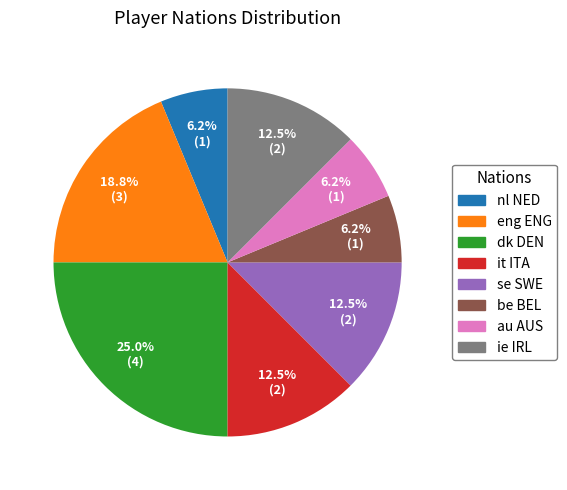

What is the largest slice in the pie chart?

dk DEN